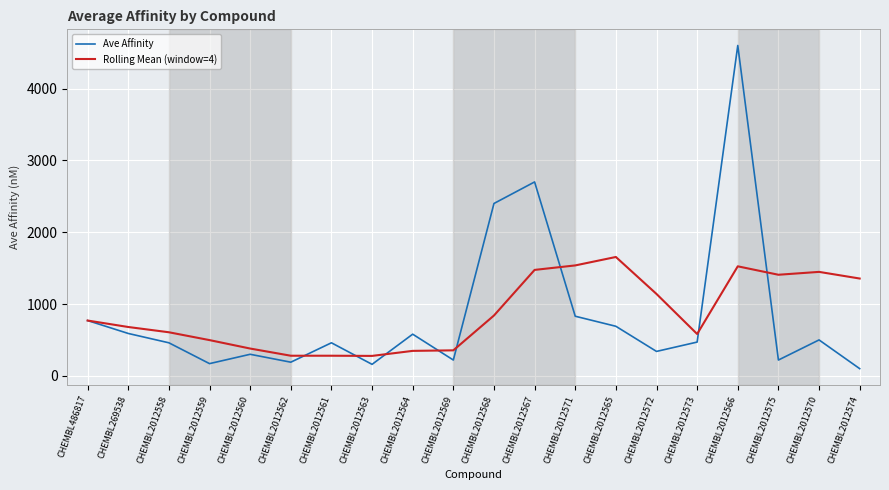

Where is Ave Affinity nearest to the value 2350?

CHEMBL2012568